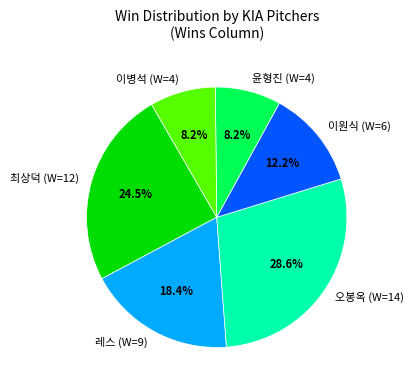

Is 레스 the majority of the pie?

No